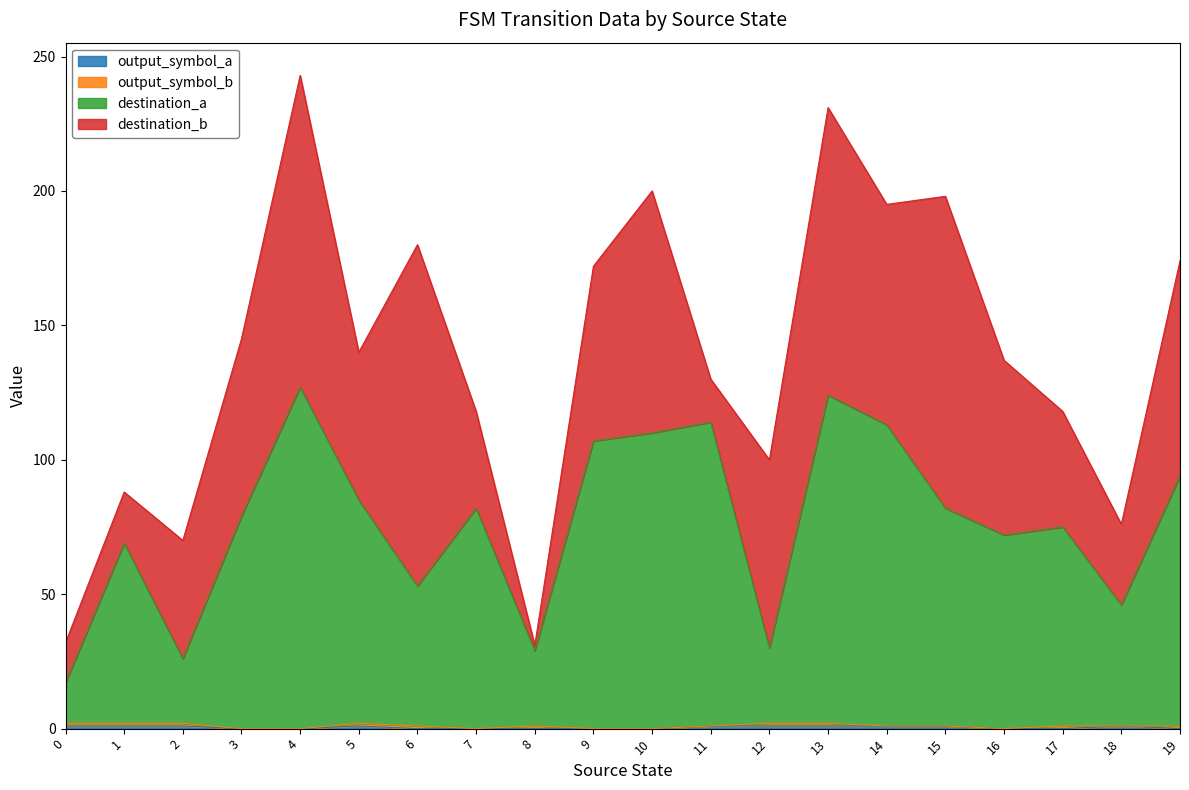

What is the sum of the destination_a values at 17 and 7?

157